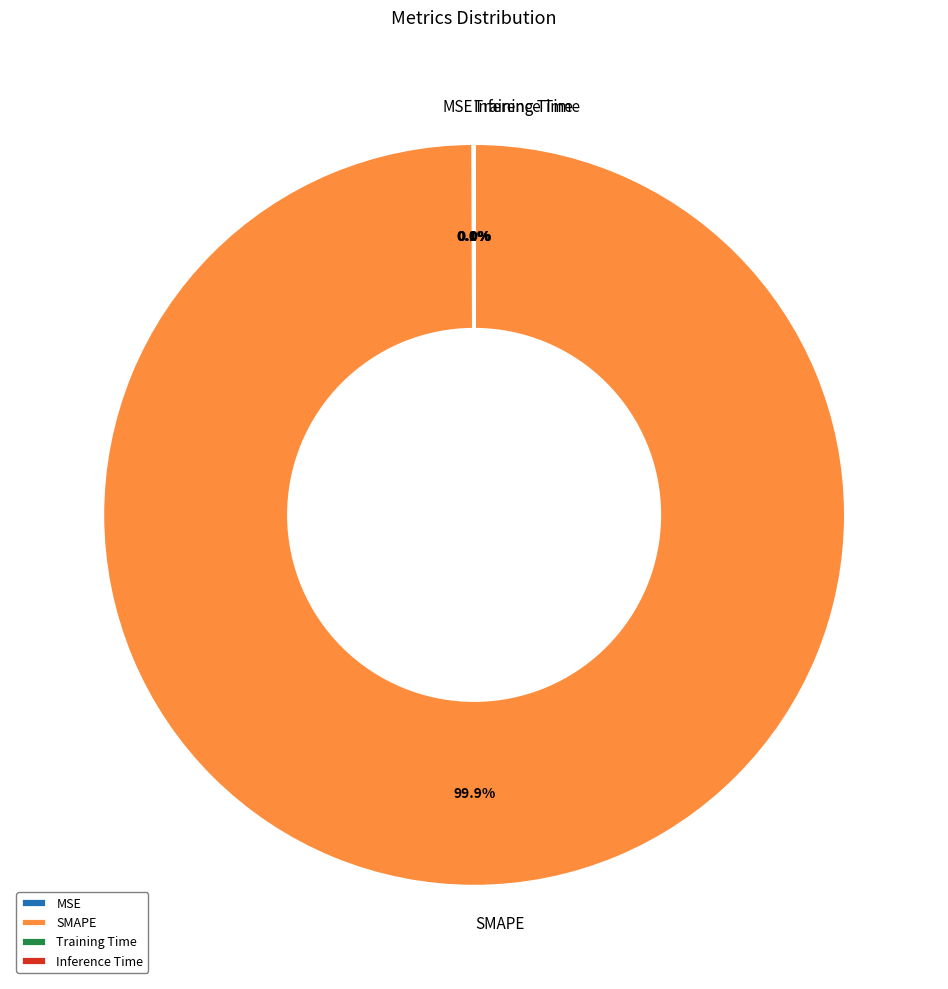

Which category has the biggest portion of the pie?

SMAPE